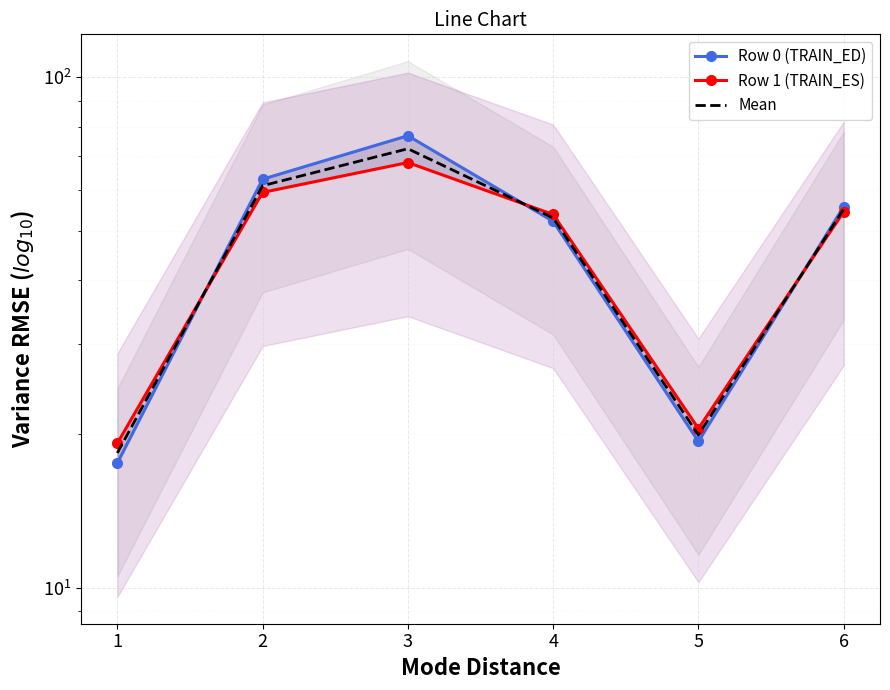

At which label does Row 1 (TRAIN_ES) first exceed 54?

2